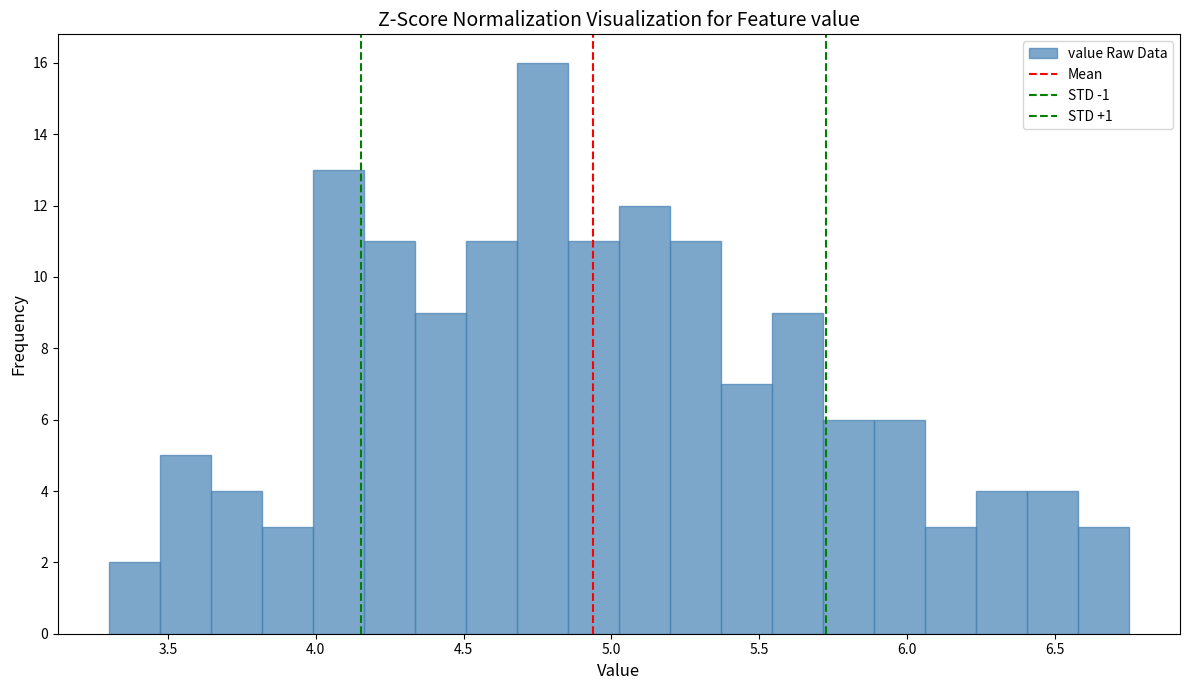

Read against the x-axis, roughly where is the centre of the tallest bar?

4.75